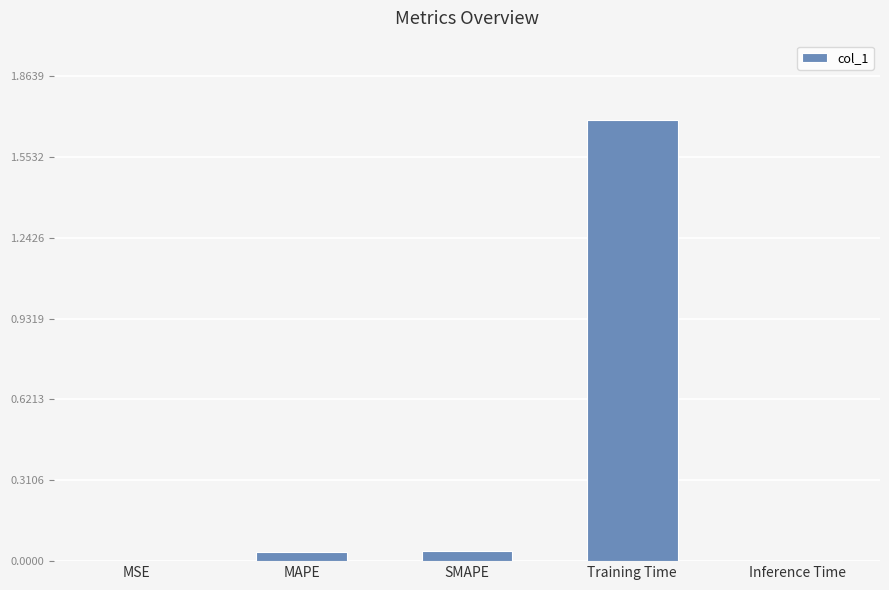

What is the sum of all values?

1.8